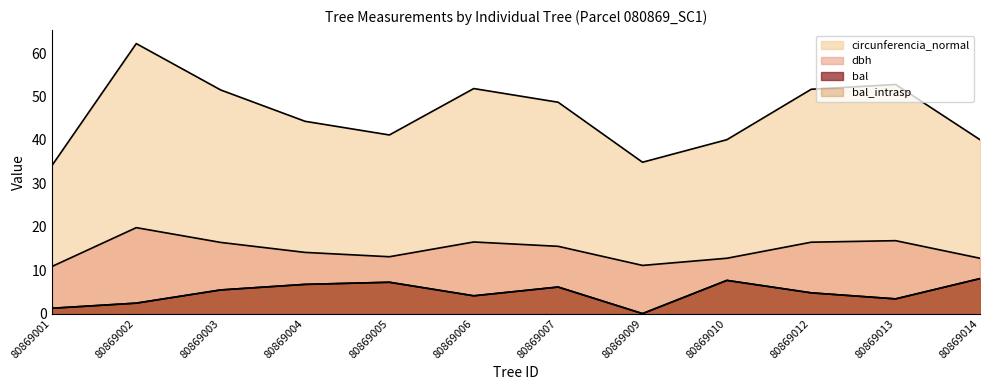

Between 80869007 and 80869009, which series saw the biggest shift?

circunferencia_normal